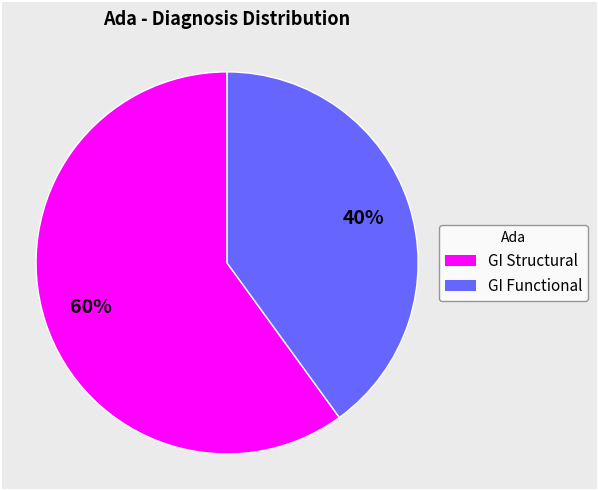

Is there a majority slice in this chart?

Yes